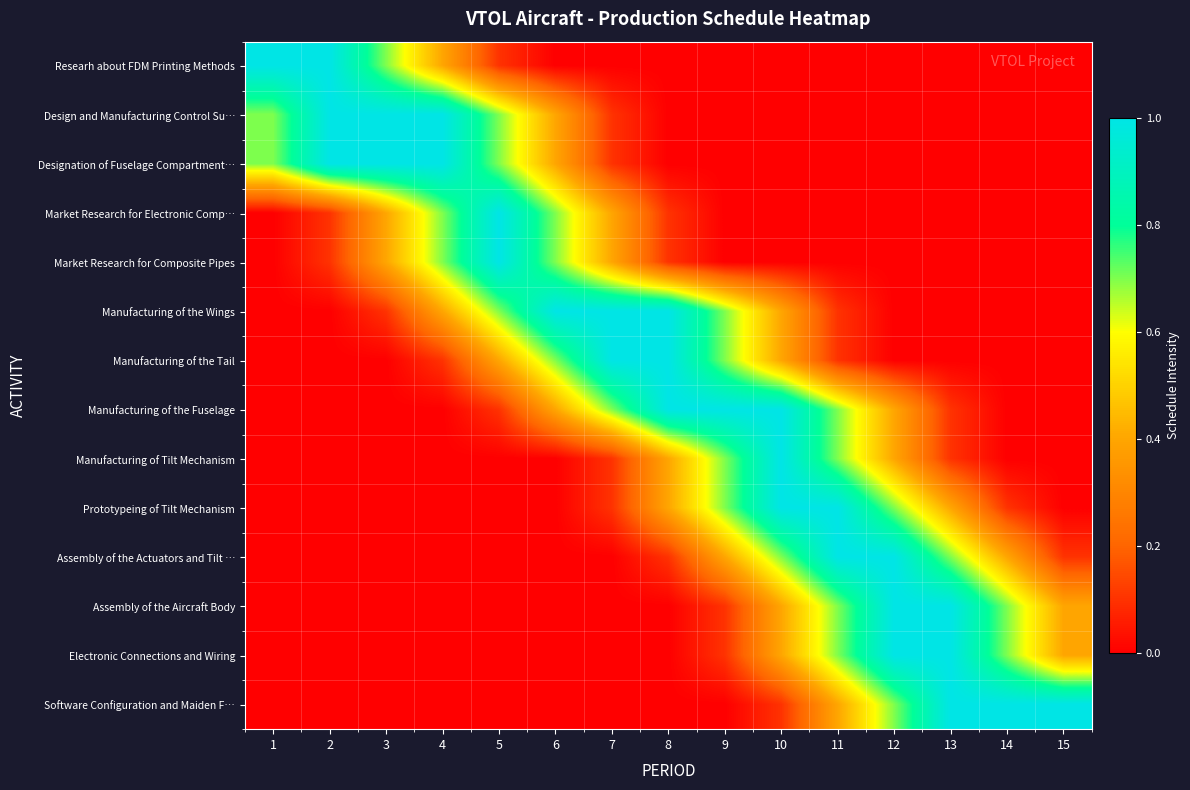

Between 11 and 3, which is larger?

3